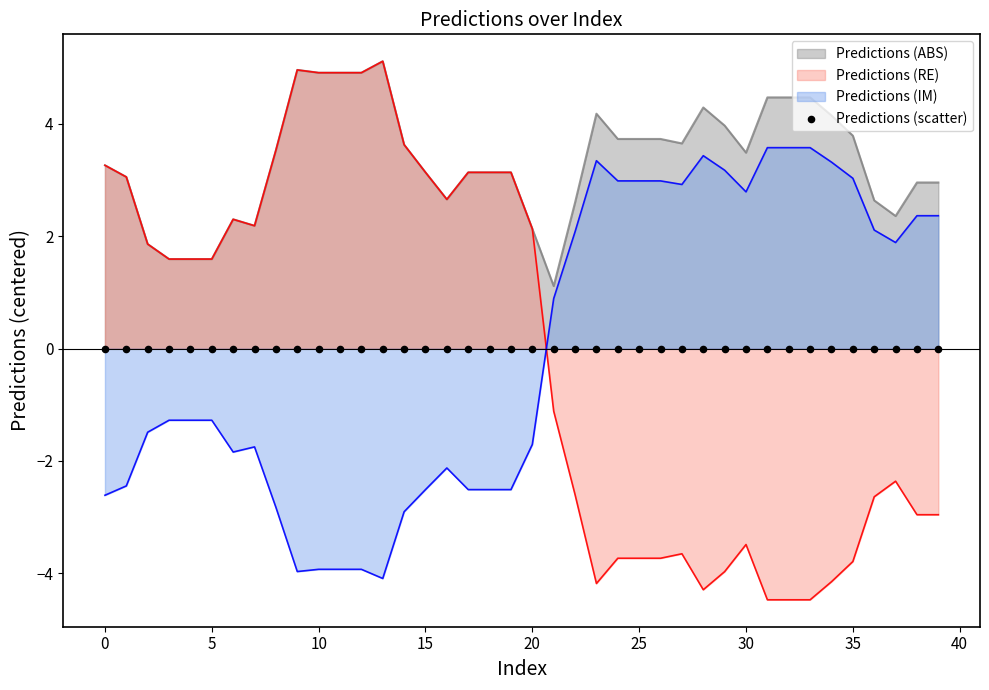

What is the change in value from 13 to 39?

-8.1